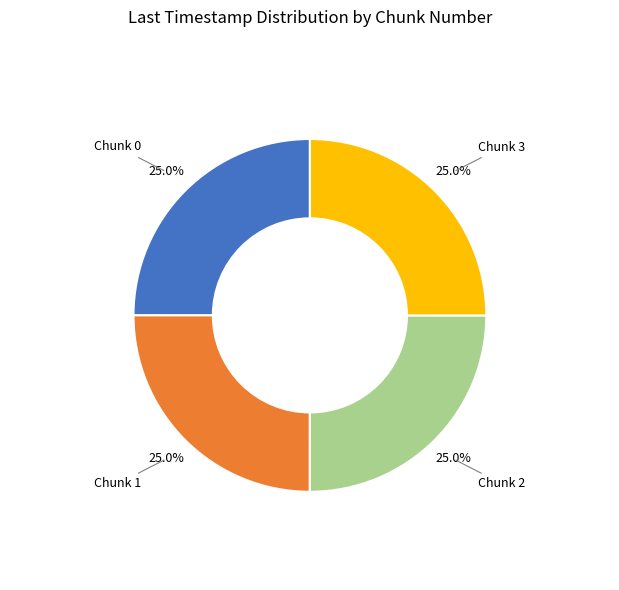

How many slices are in this pie chart?

4